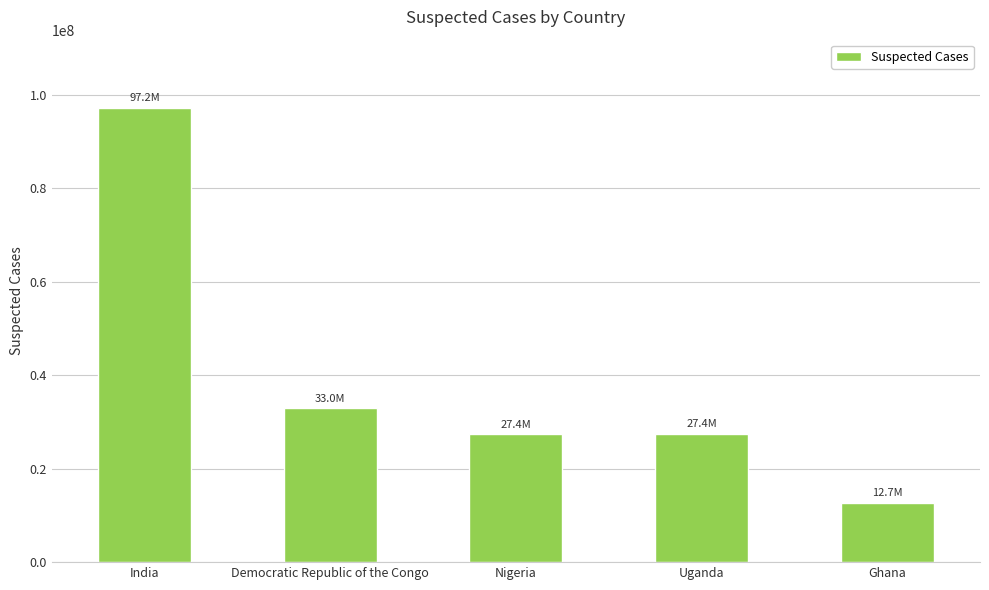

What is the label of the 5th bar from the left?

Ghana